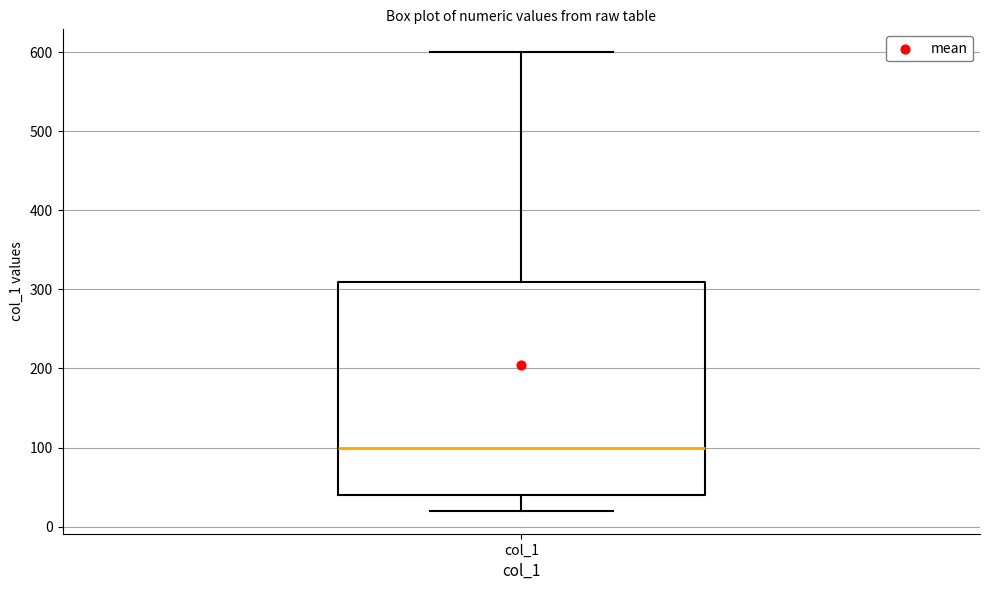

Transcribe this box plot: give where the median line is, the range the box spans, and where the two whiskers end, as read against the y-axis. The values are not printed on the chart, so give them approximately, as read against the axis.

median 100, box 40 to 310, whiskers 20 to 600